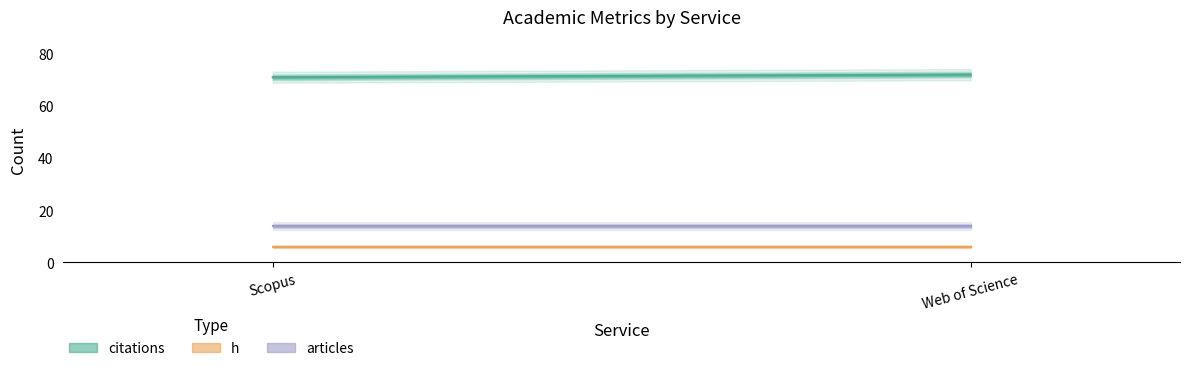

Is it true that h equals 3 at Web of Science?

False